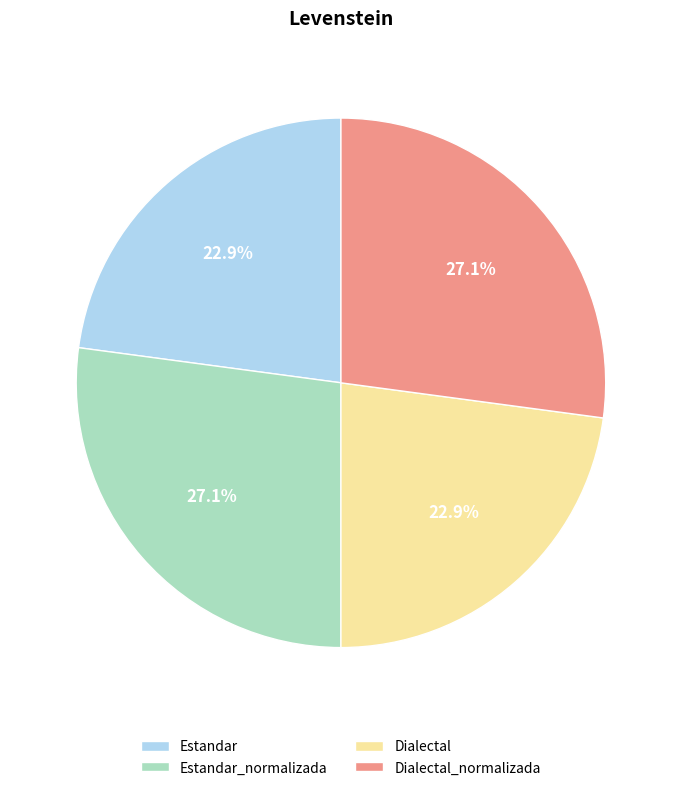

To the nearest percent, what is the combined percentage of Estandar and Estandar_normalizada?

50%